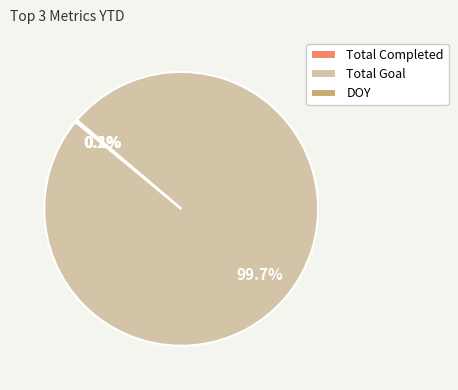

Is there any slice that represents more than half of the pie?

Yes